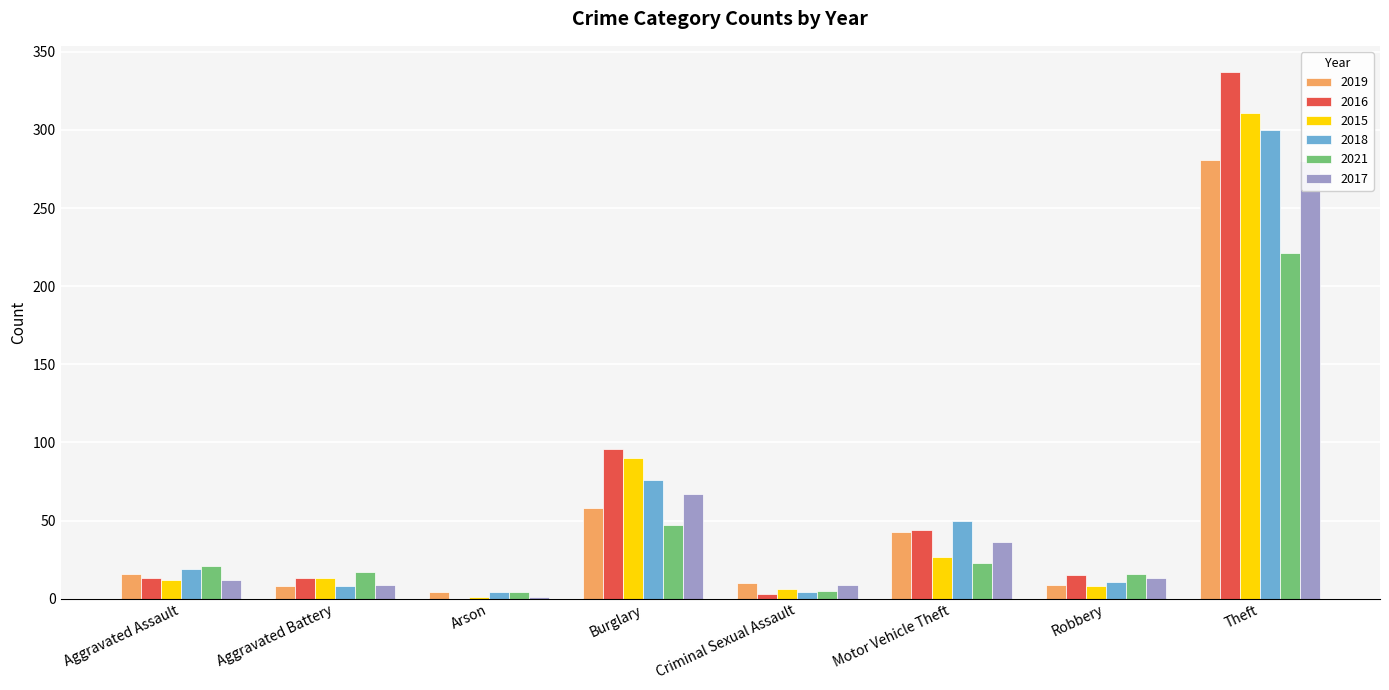

Rank the series at Arson from lowest to highest value.

2016, 2015, 2017, 2019, 2018, 2021